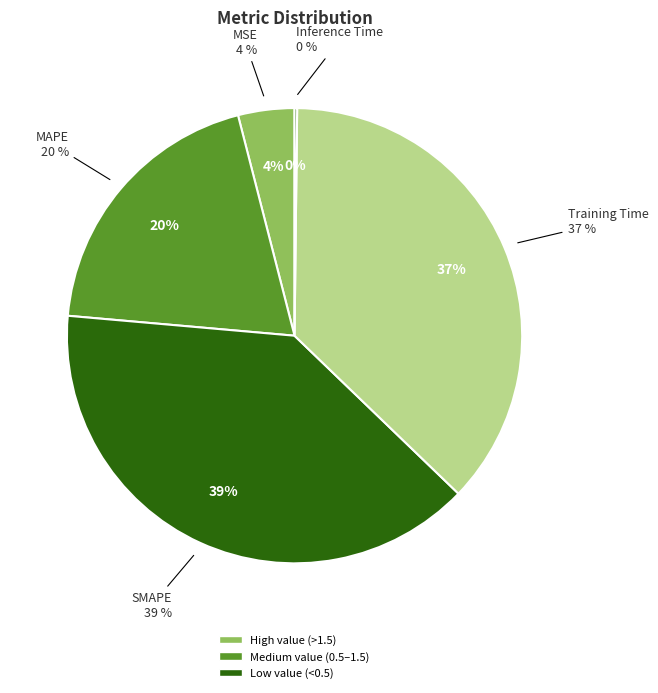

Is there a majority slice in this chart?

No